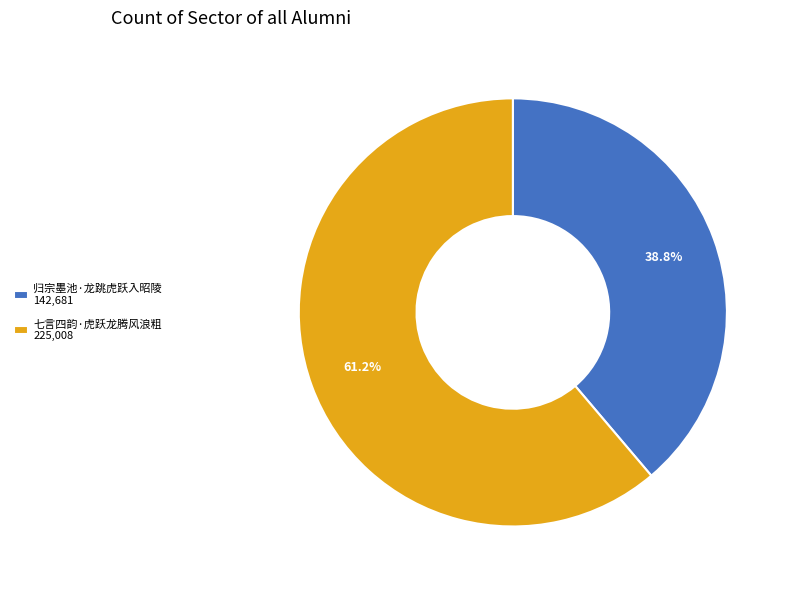

What is the ratio of the value at 七言四韵·虎跃龙腾风浪粗 to the value at 归宗墨池·龙跳虎跃入昭陵?

1.6